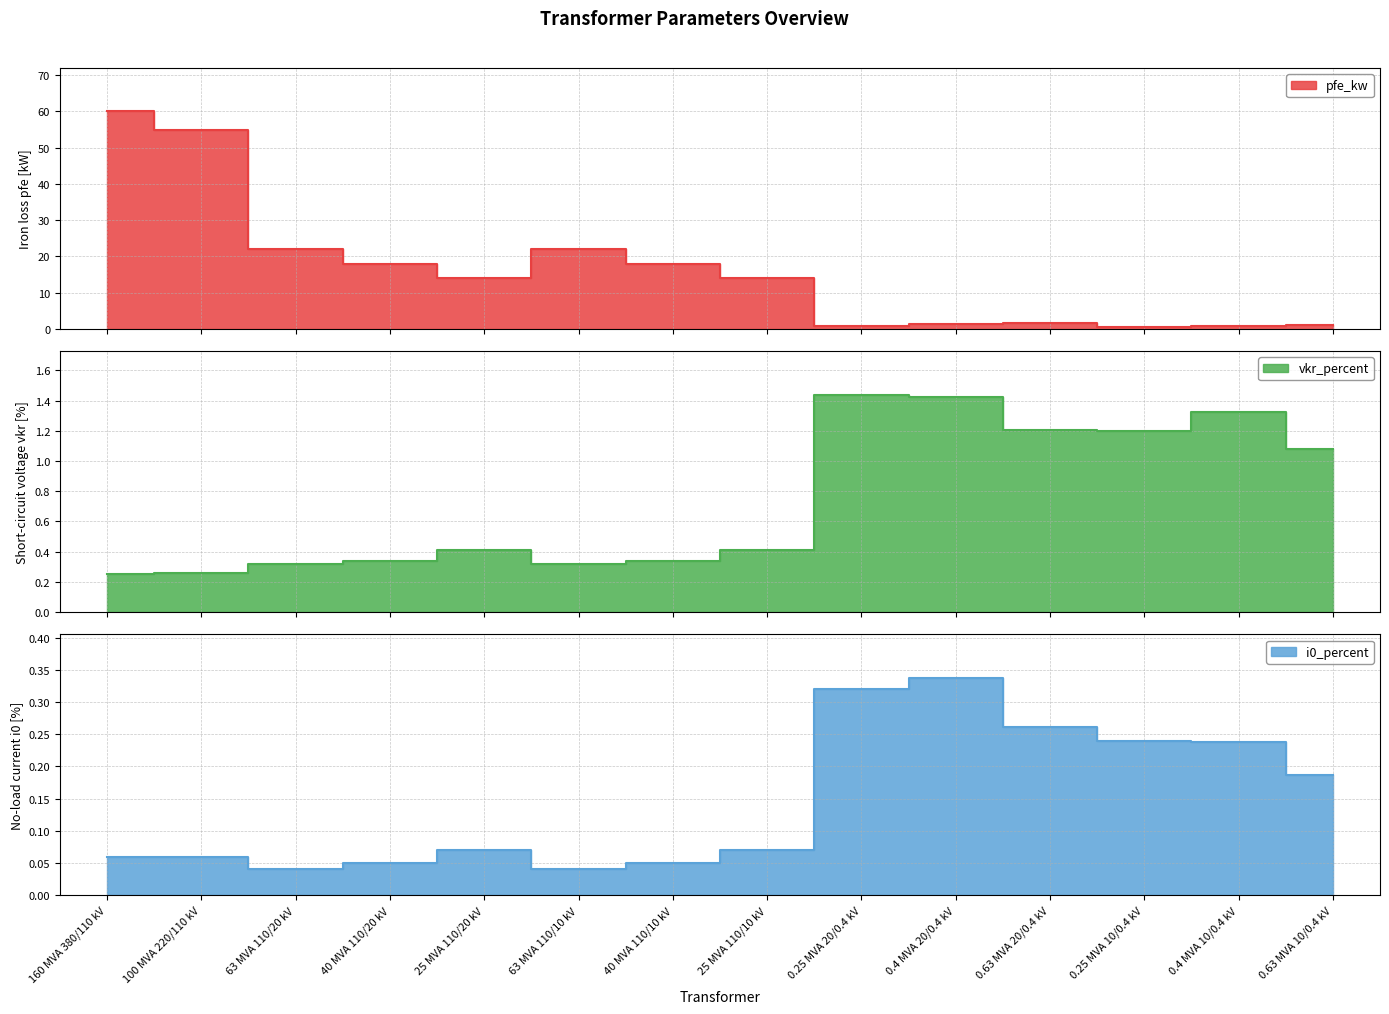

How many interior local valleys does the pfe_kw series have?

3